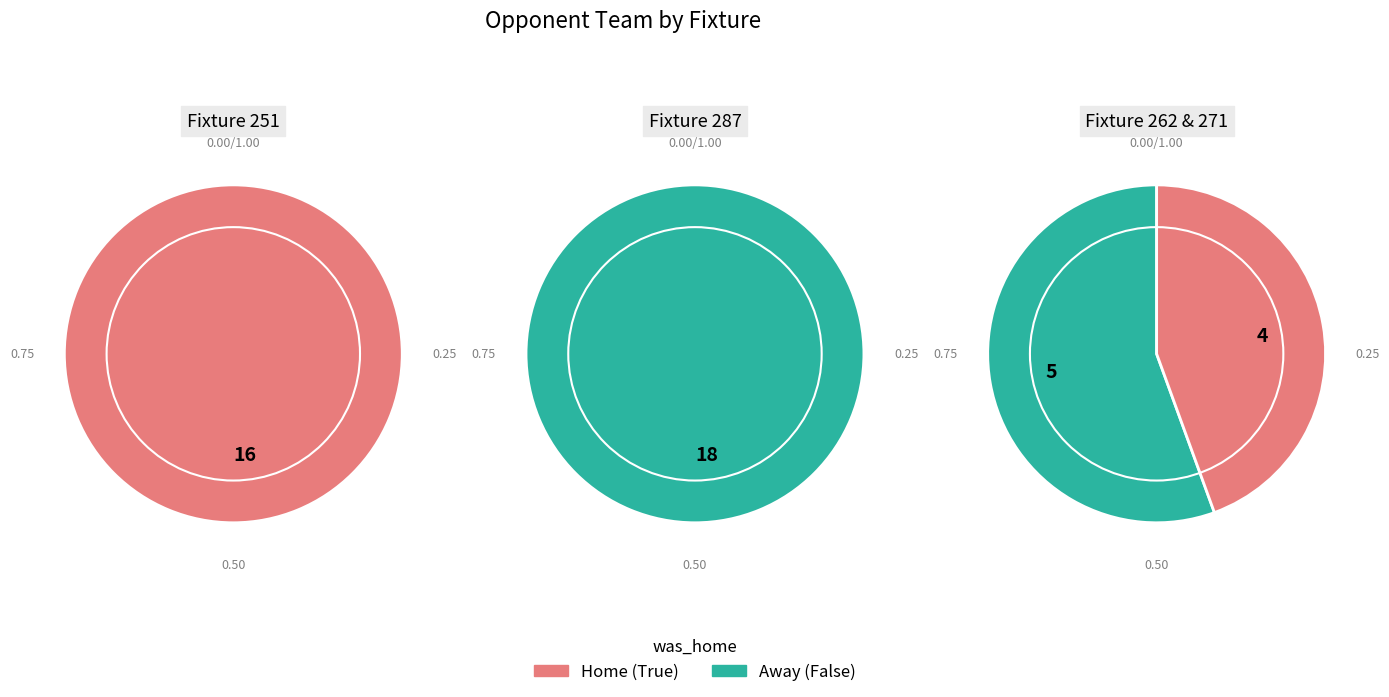

How many slices are in this pie chart?

4